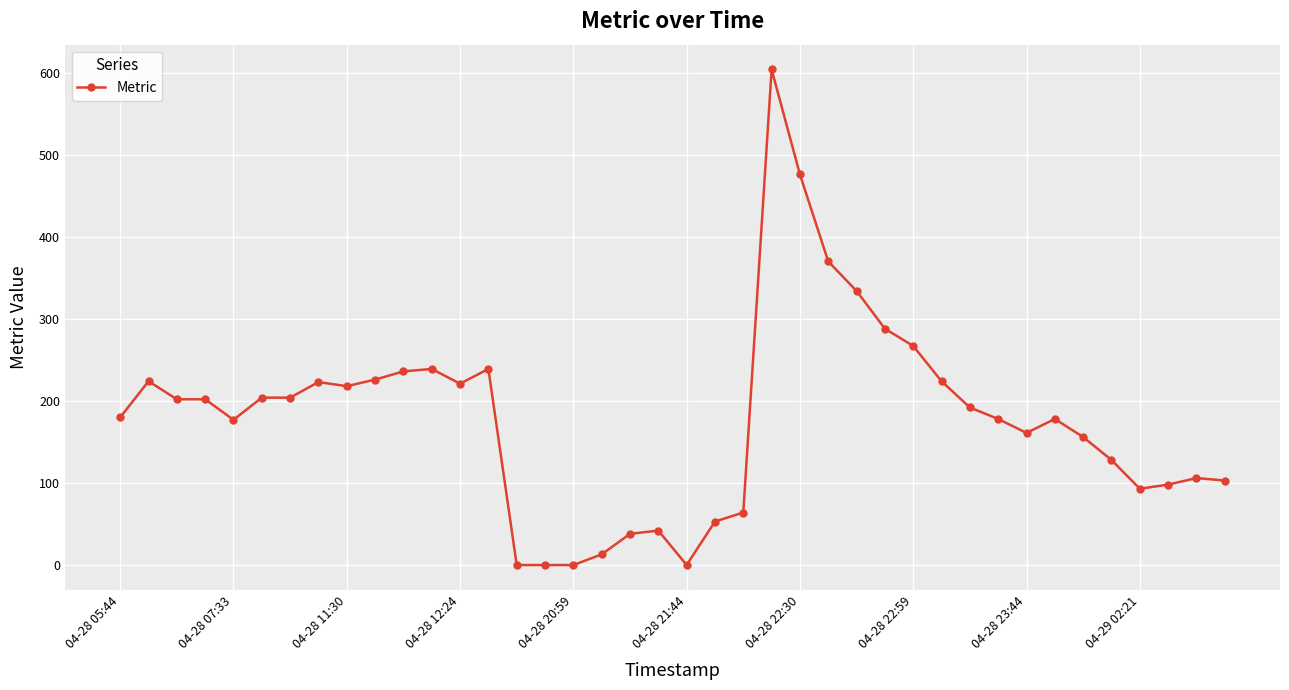

What is the maximum value shown in the chart?

604